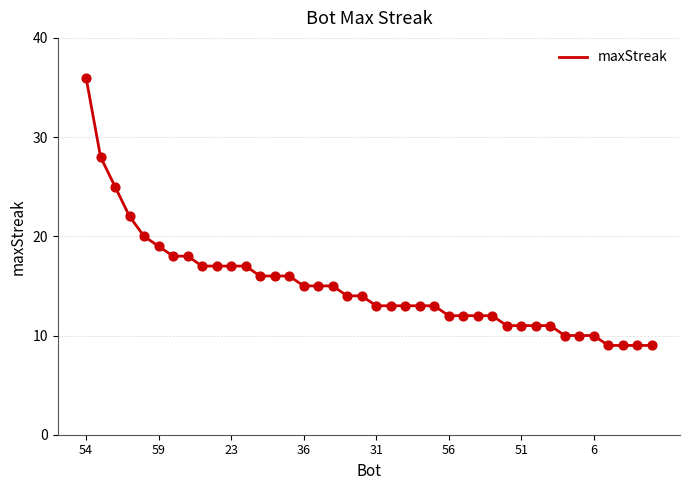

What is the maximum value shown in the chart?

36